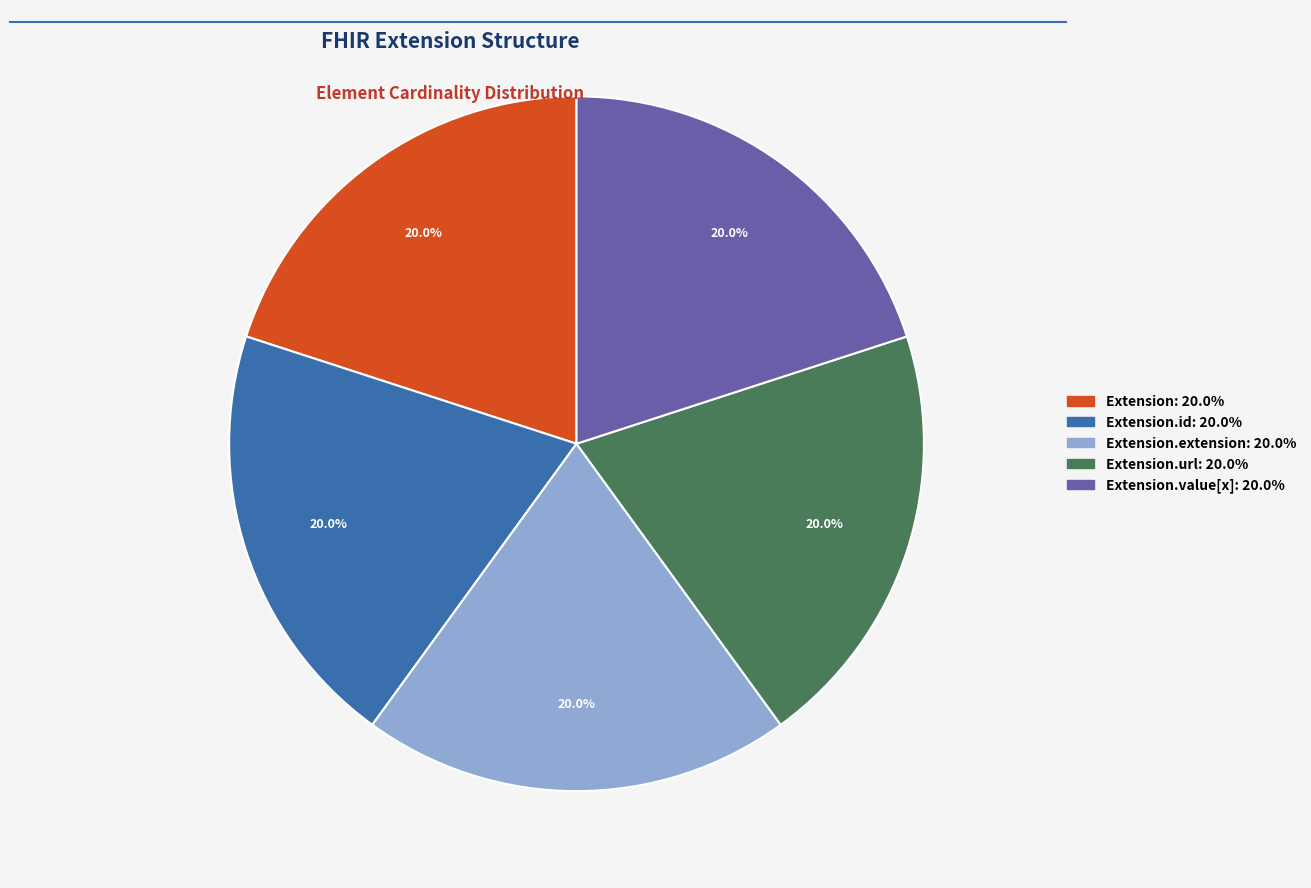

Count the number of slices in the pie.

5